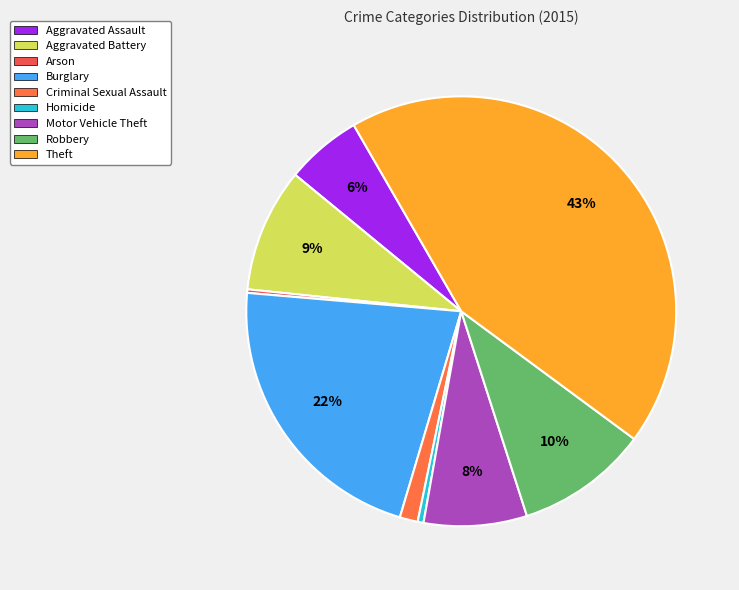

Which category has the smallest portion of the pie?

Arson